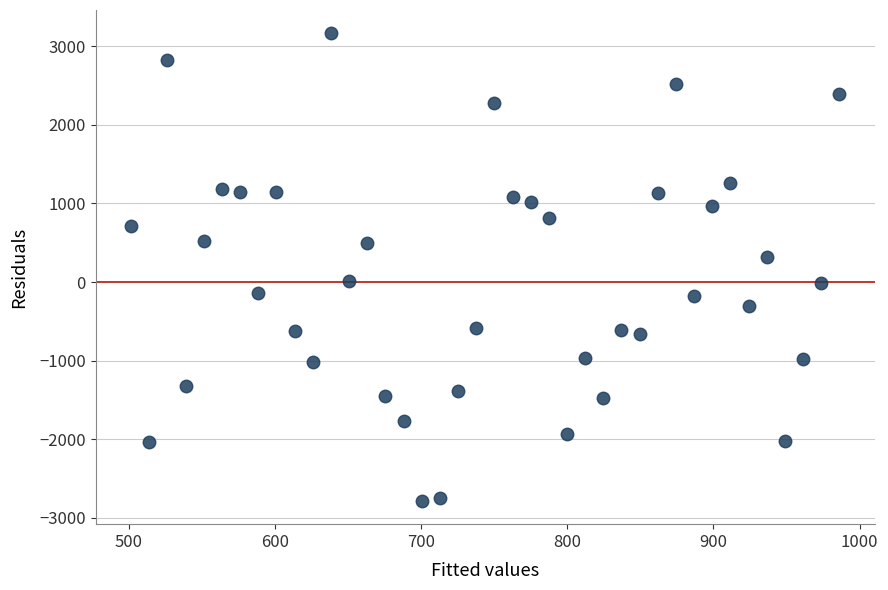

What is the range of X values (max minus min)?

484.7